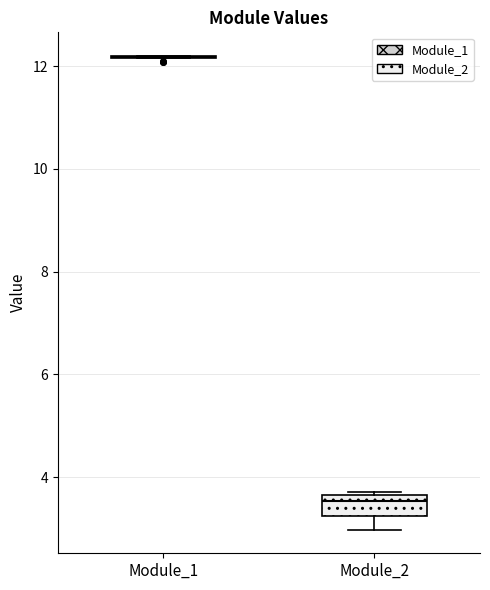

Where is the lower edge of the box for Module_2 on the y-axis? The values are not printed on the chart, so give them approximately, as read against the axis.

3.2